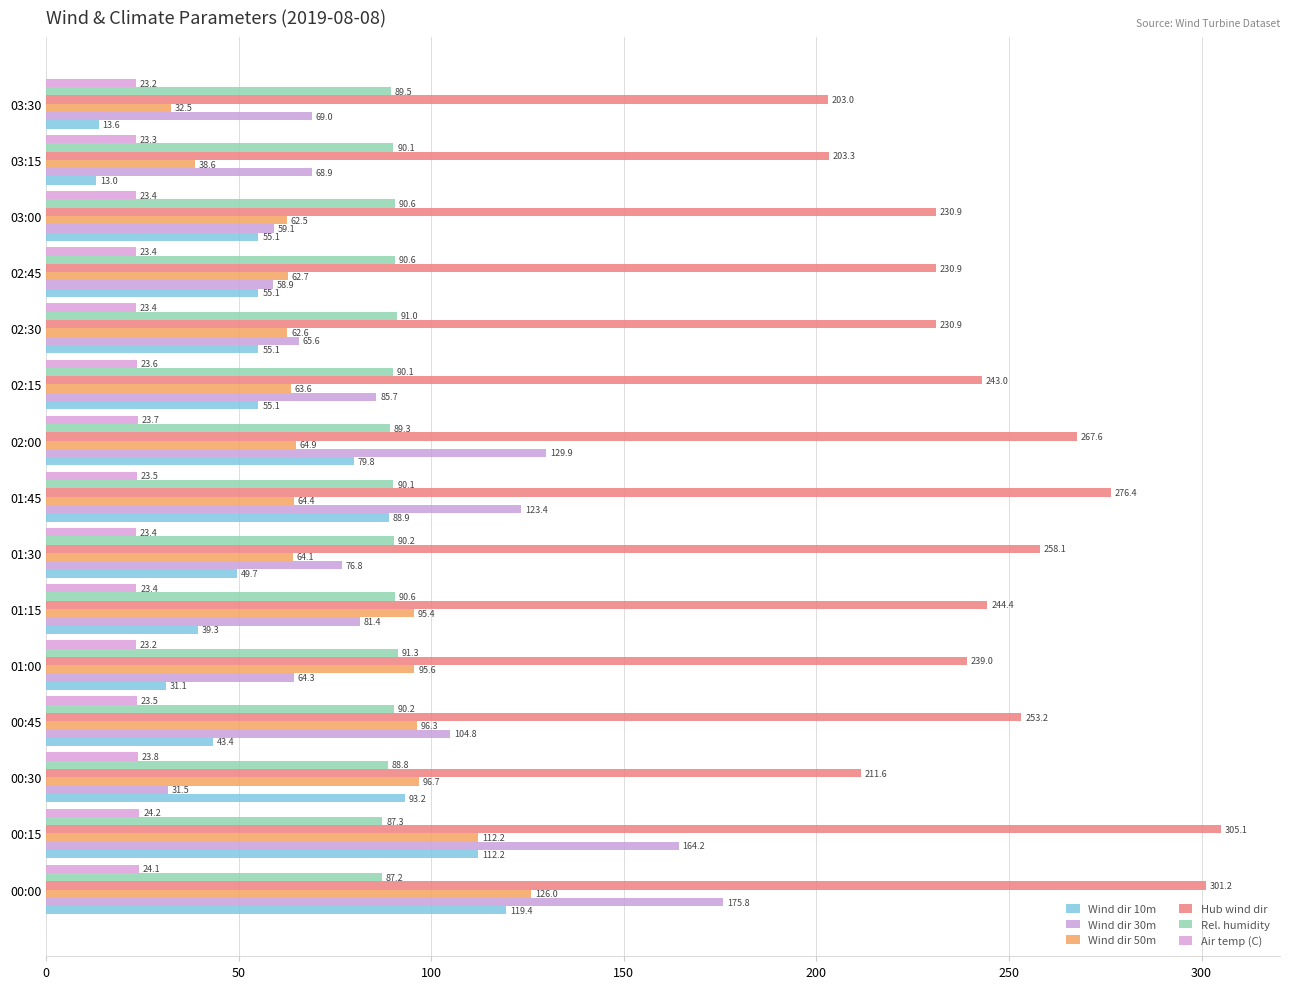

Count the number of categories in the chart.

15